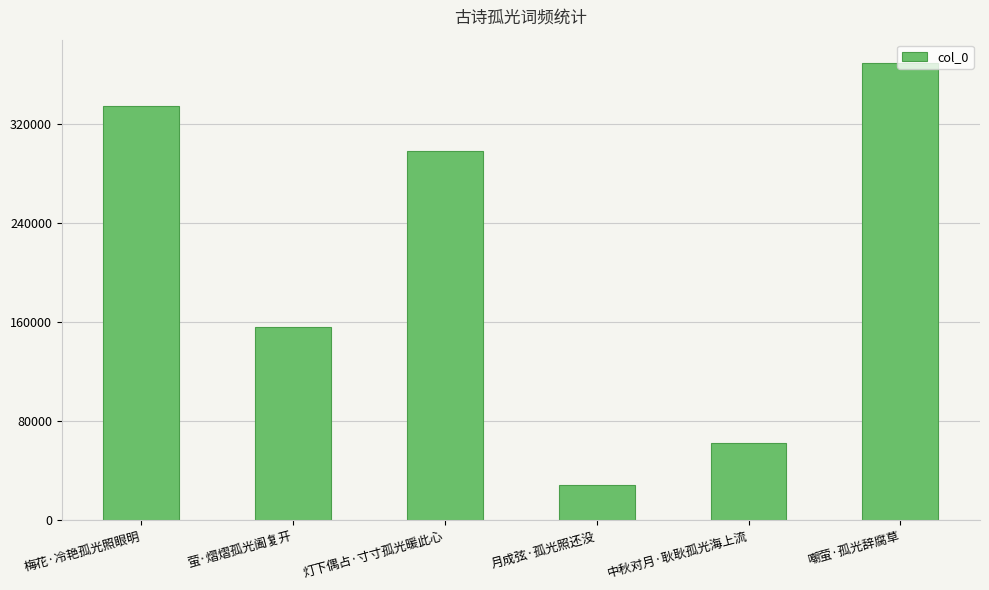

List the labels in order of value, smallest first.

月成弦·孤光照还没, 中秋对月·耿耿孤光海上流, 萤·熠熠孤光阖复开, 灯下偶占·寸寸孤光暖此心, 梅花·冷艳孤光照眼明, 嘲萤·孤光辞腐草